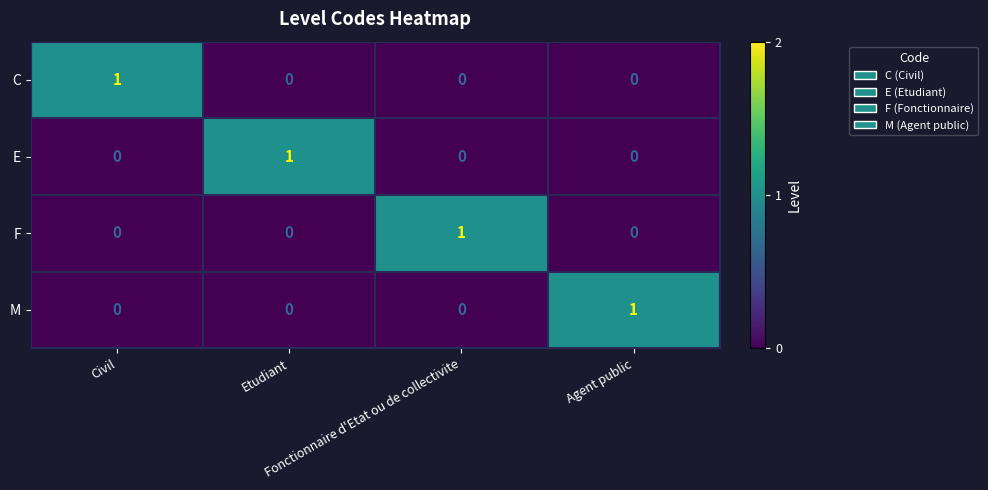

Count the number of categories in the chart.

4